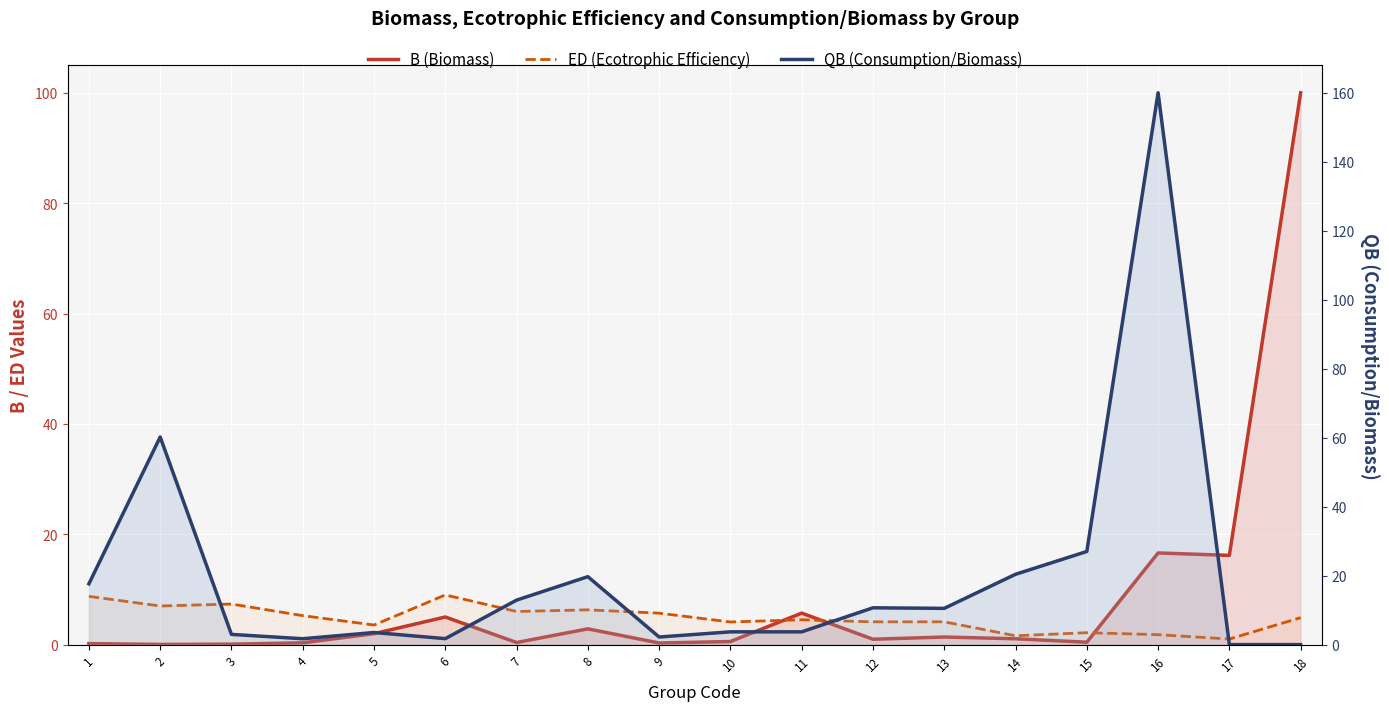

True or false: B (Biomass) has a value of 0.3 at 9.

True